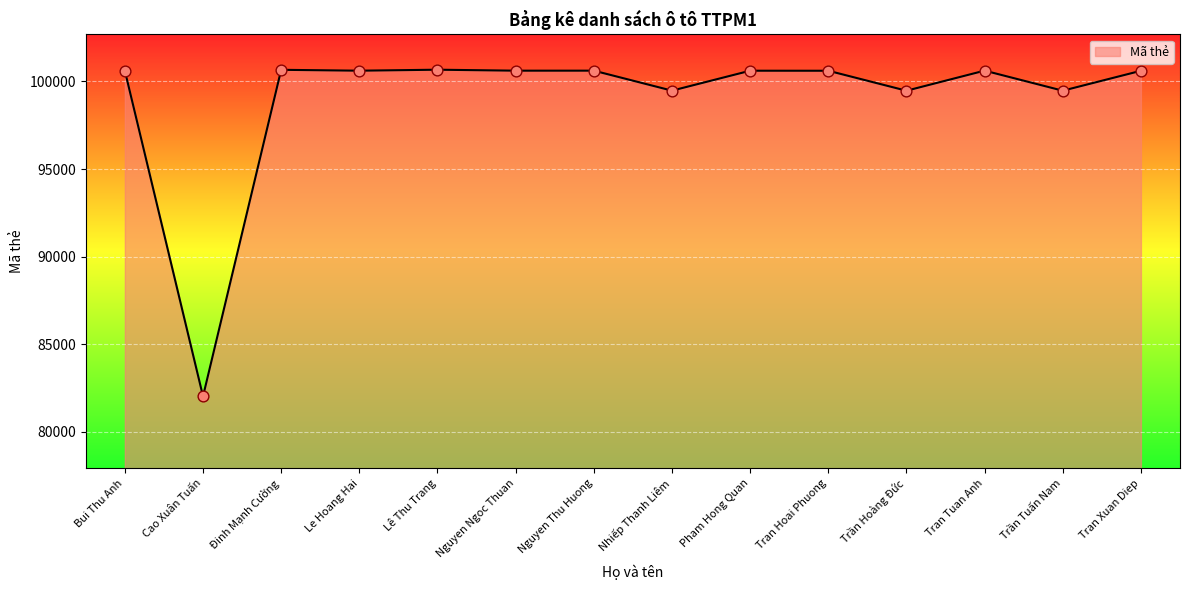

What is the change in value from Cao Xuân Tuấn to Nhiếp Thanh Liêm?

+17457